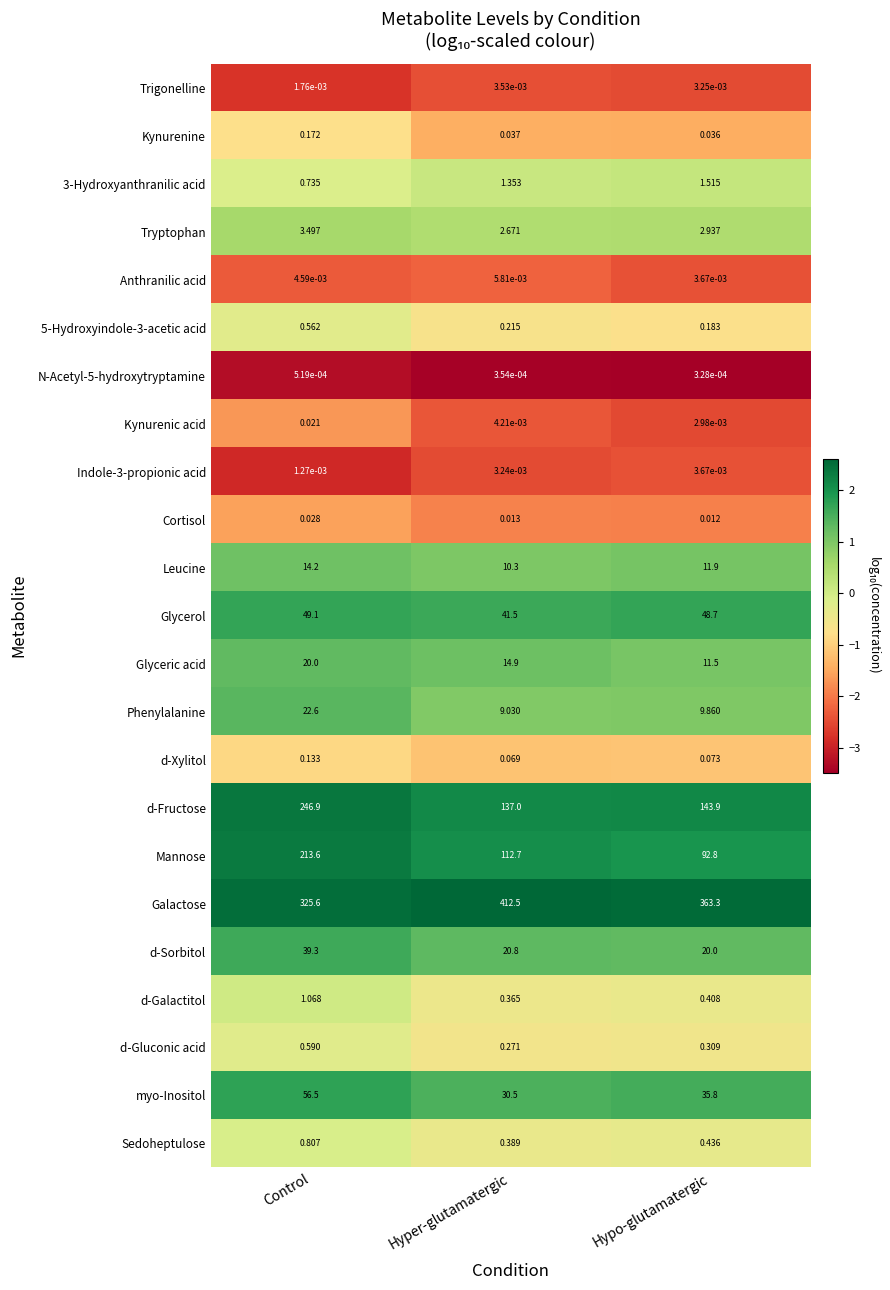

At which label does Glyceric acid first exceed 14?

Control